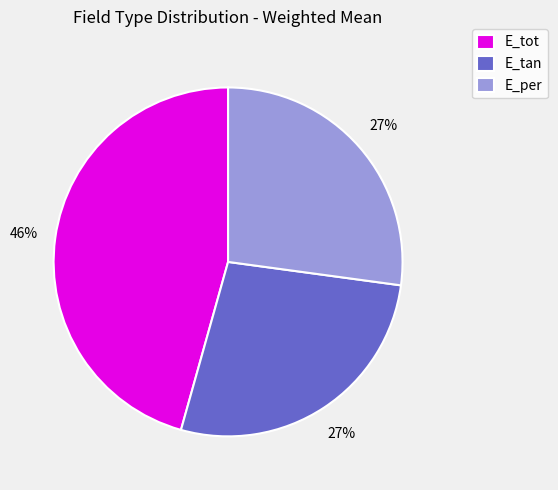

To the nearest percent, what is the difference between the E_per and E_tot slice percentages?

19%